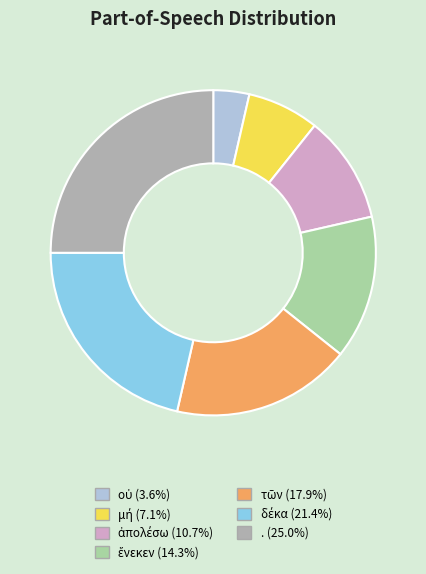

Which slice is the largest?

.